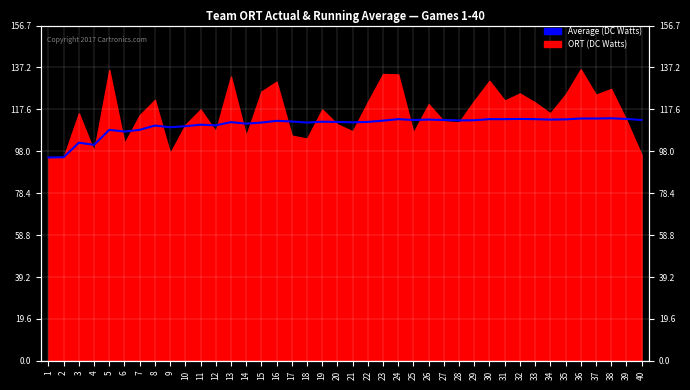

What value does the data have at 20?

111.7